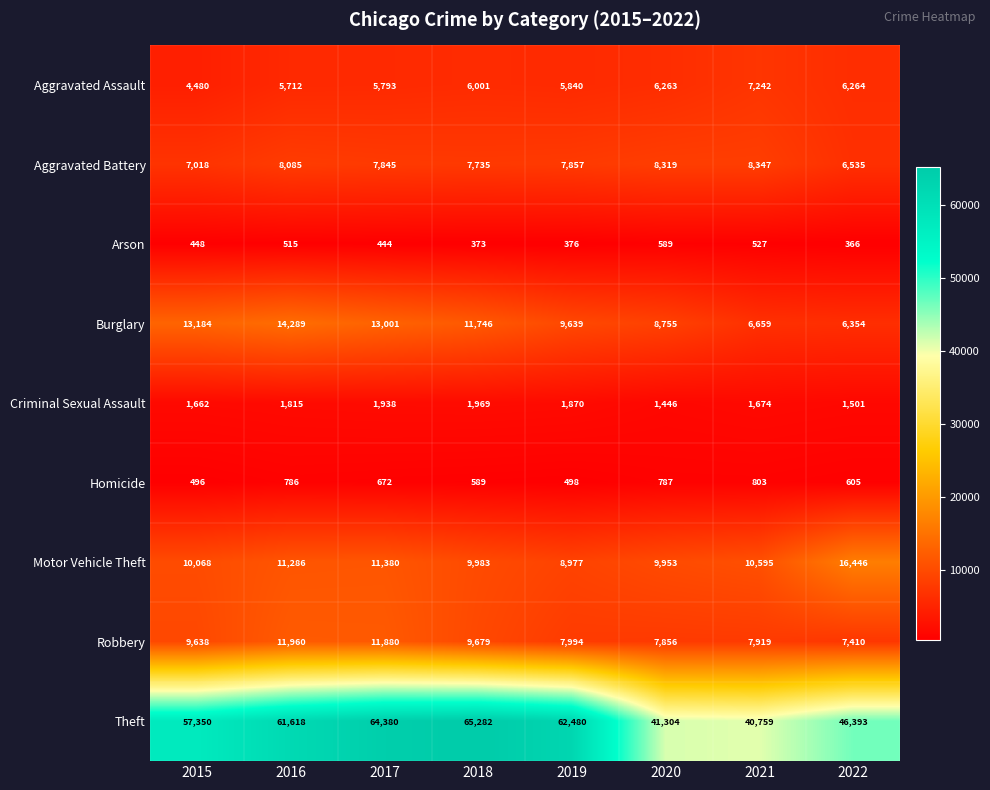

Count the number of categories in the chart.

8